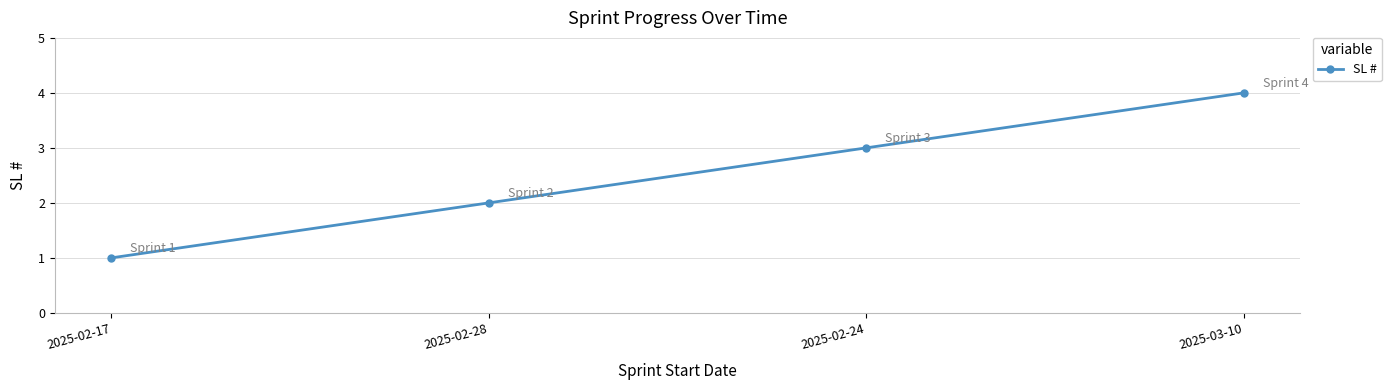

True or false: there are more than 0 points higher than both neighbors.

False